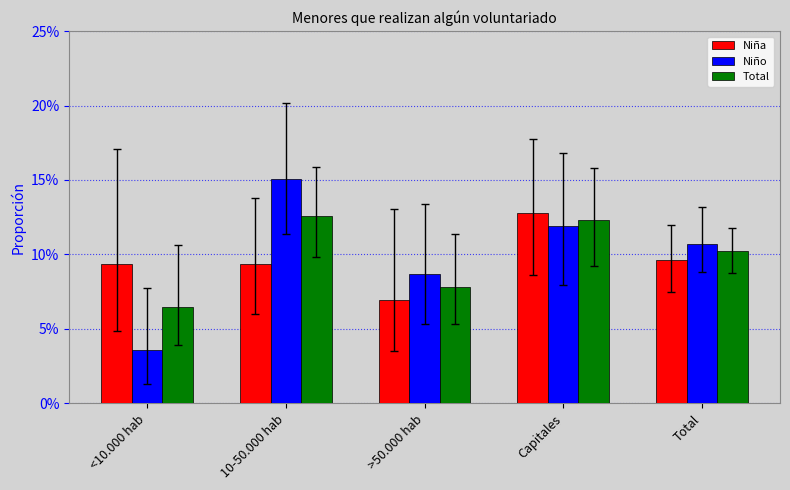

Which has a higher value, Total or <10.000 hab?

Total